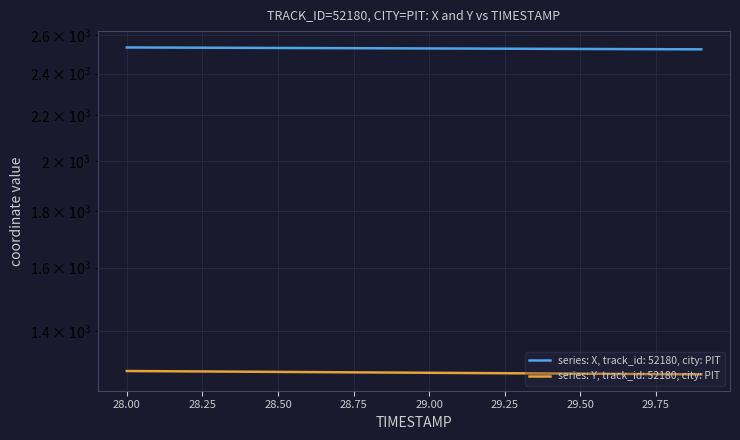

What is the value of the X point at the 3rd from the left?

2534.2